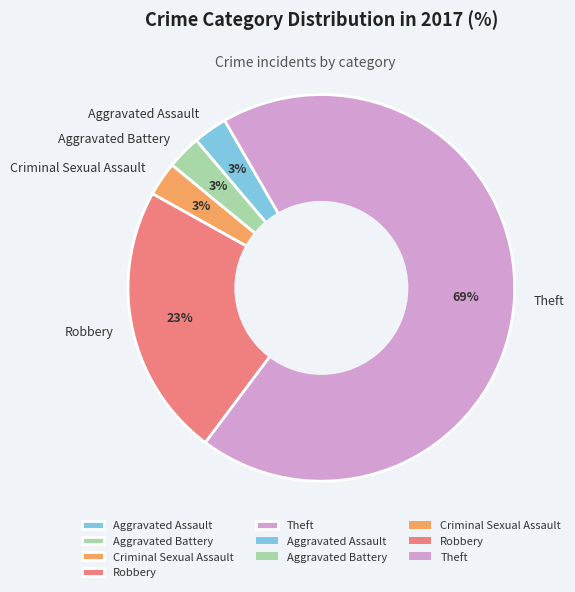

The Theft slice represents 69% of the pie. True or false?

True